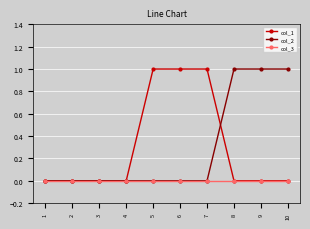

Which series changed the most between 4 and 5?

col_1